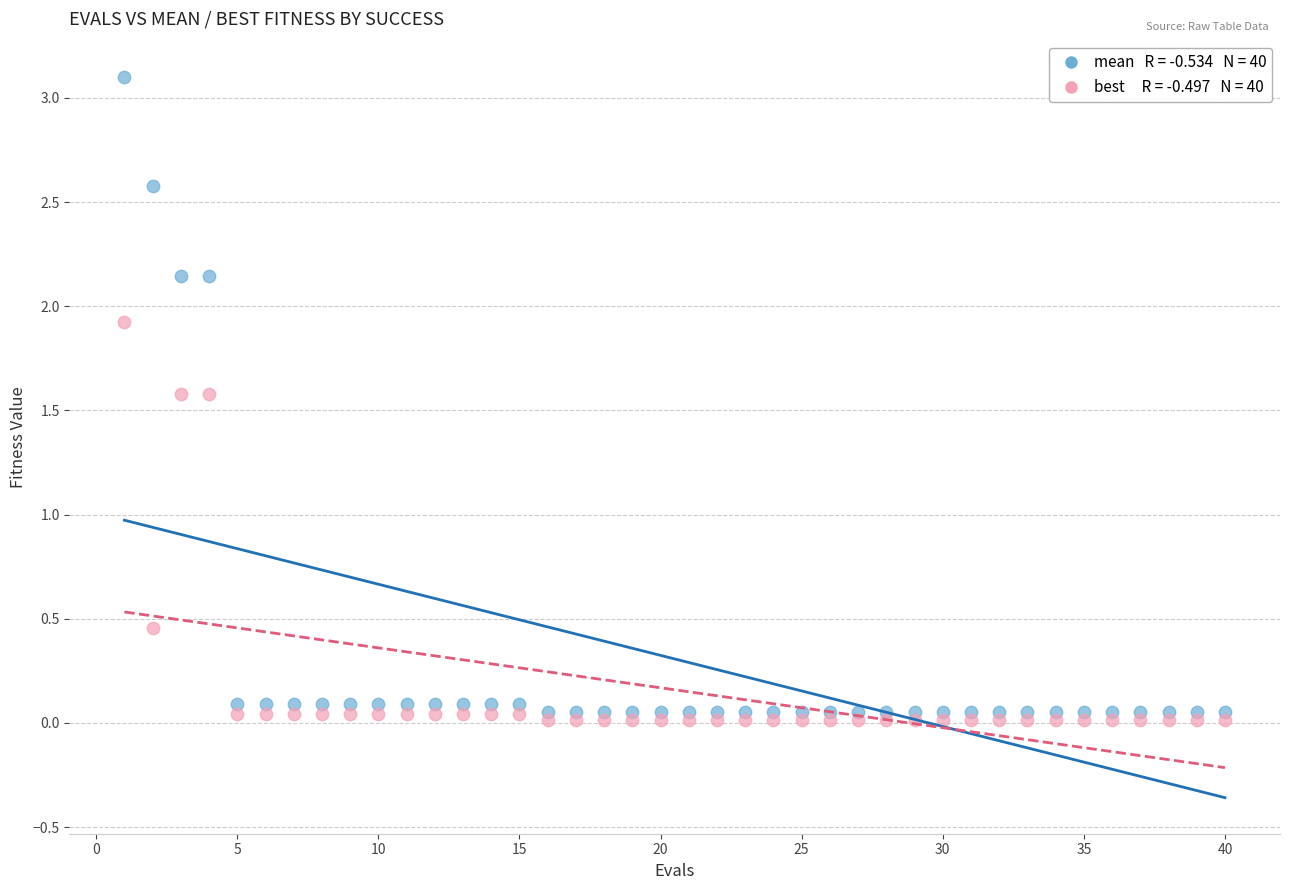

Across all data points, what is the range of Y values (max minus min)?

3.1